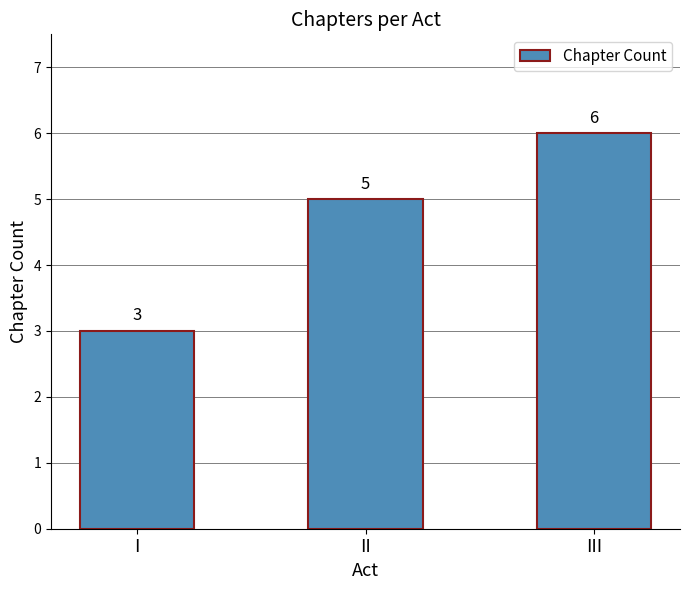

Reading left to right, list all the values displayed in this chart.

3	5	6